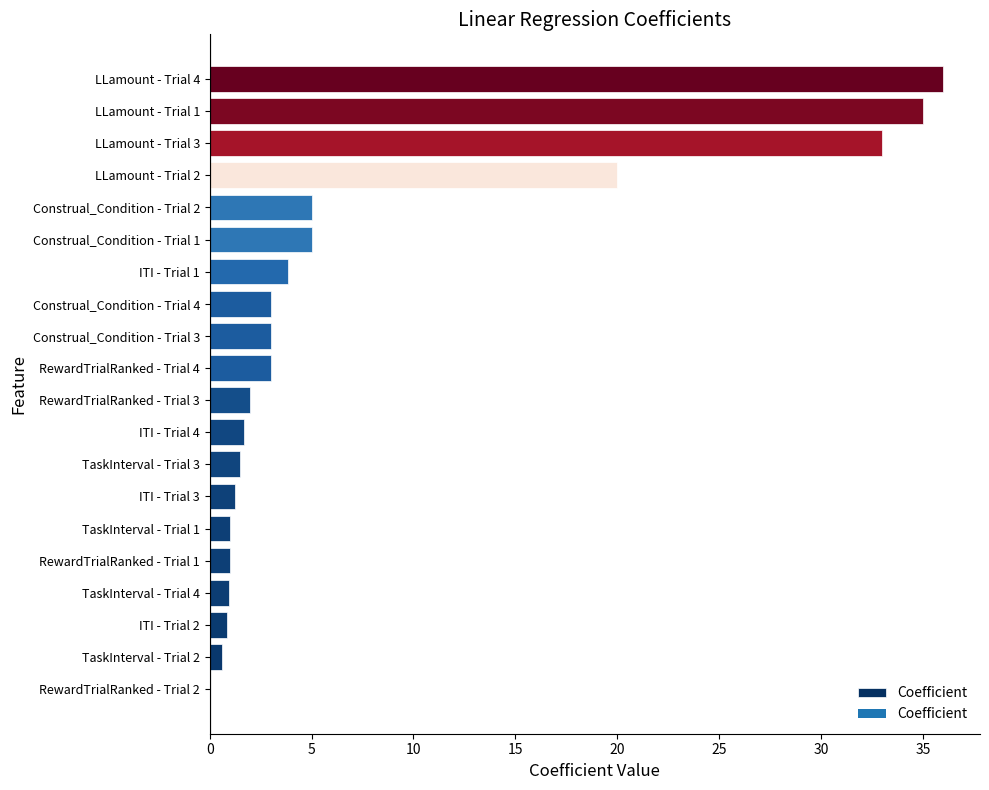

What is the sum of the values at ITI - Trial 3 and RewardTrialRanked - Trial 1?

2.2